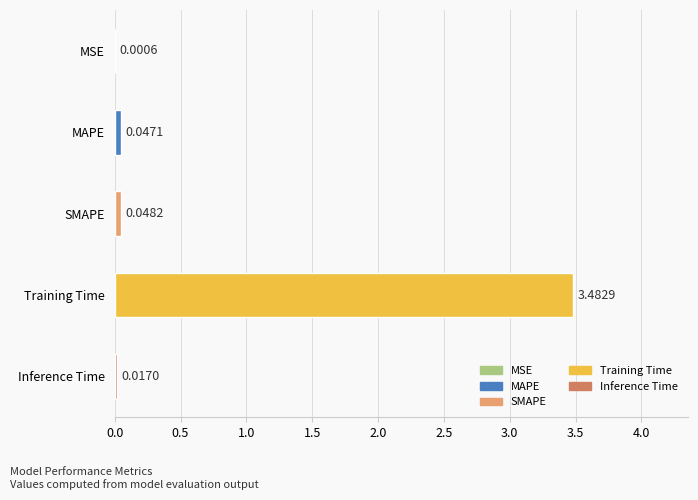

Between MSE and MAPE, which is larger?

MAPE